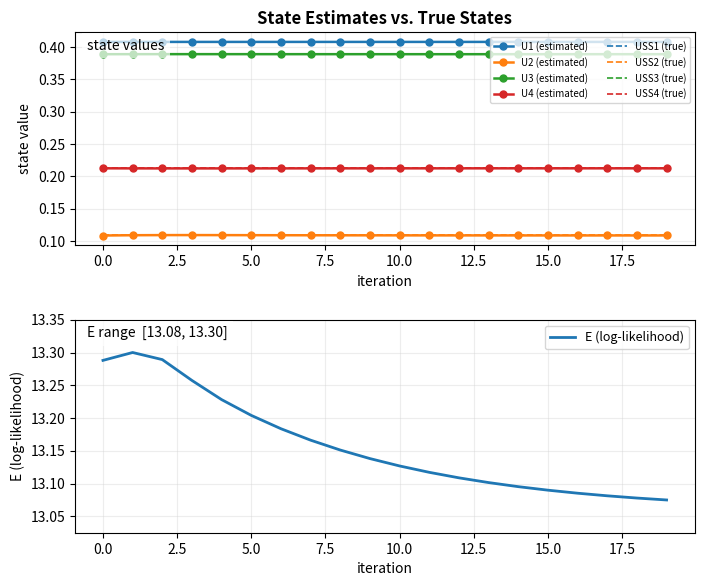

List the series in order of their peak value, lowest first.

U2, U4, U3, U1, E